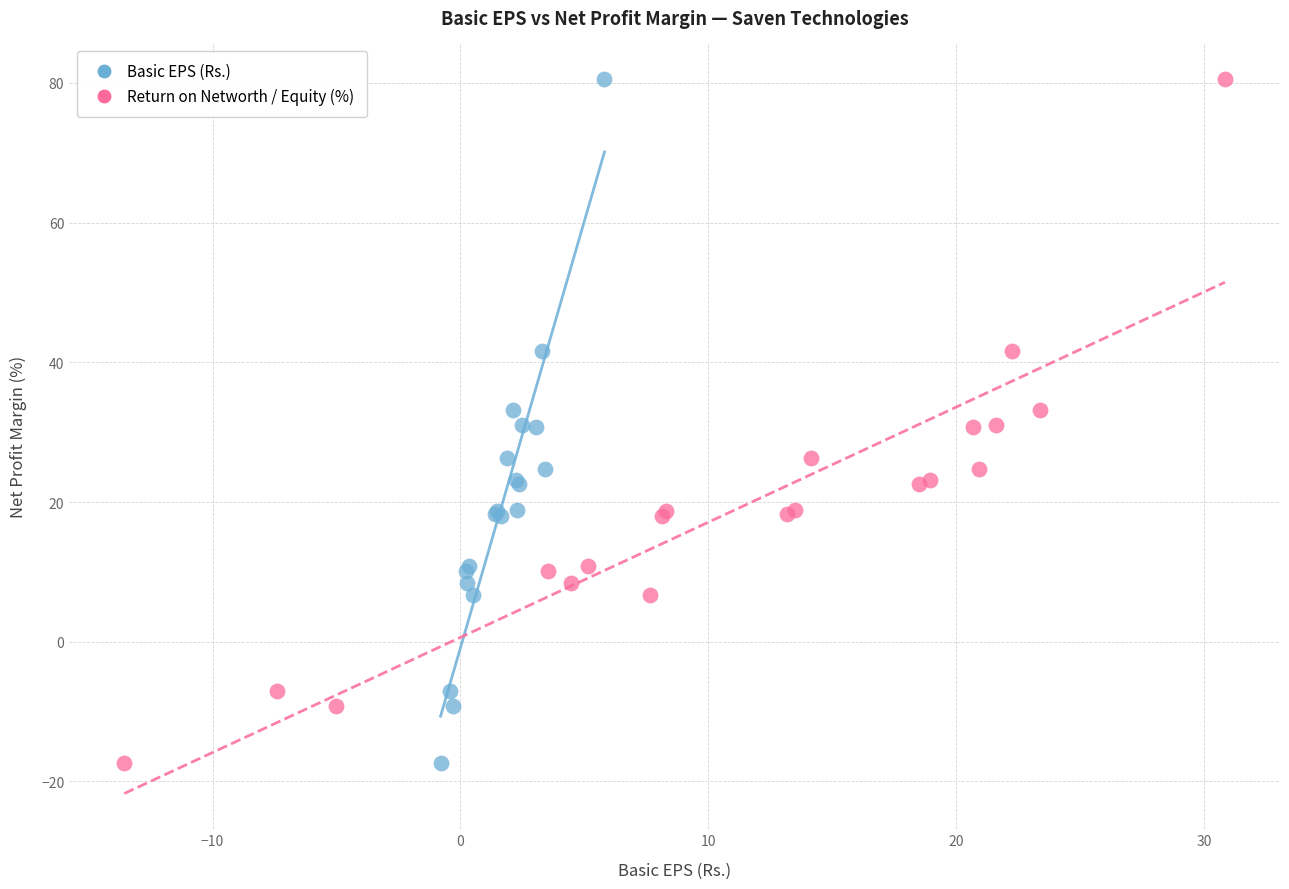

What are all the series names shown in the legend?

Basic EPS (Rs.), Return on Networth / Equity (%)